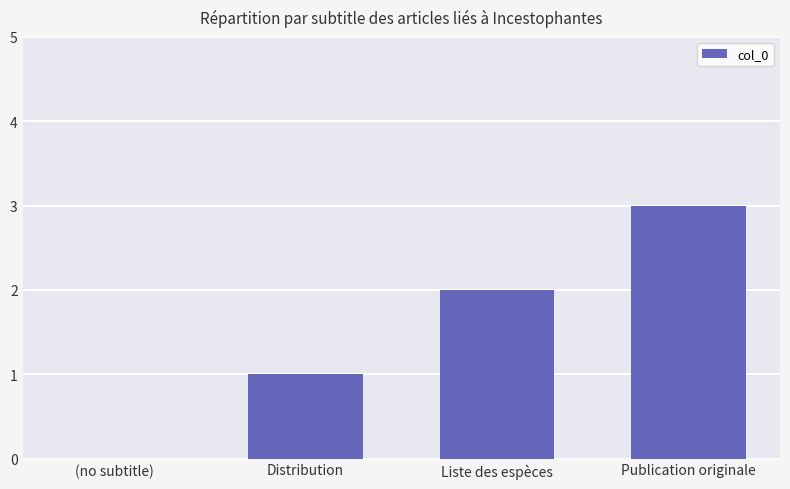

Reading left to right, extract all data points from this chart.

0	1	2	3